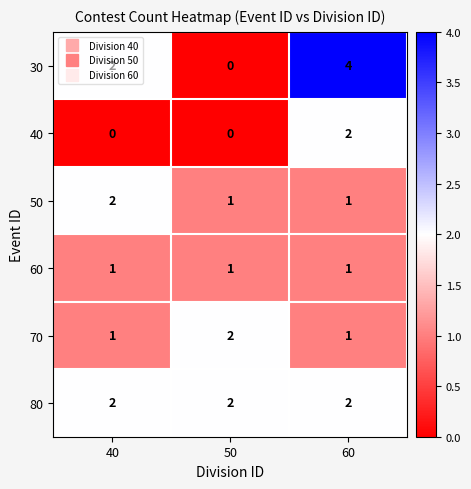

What is the total value across all series at 60?

11